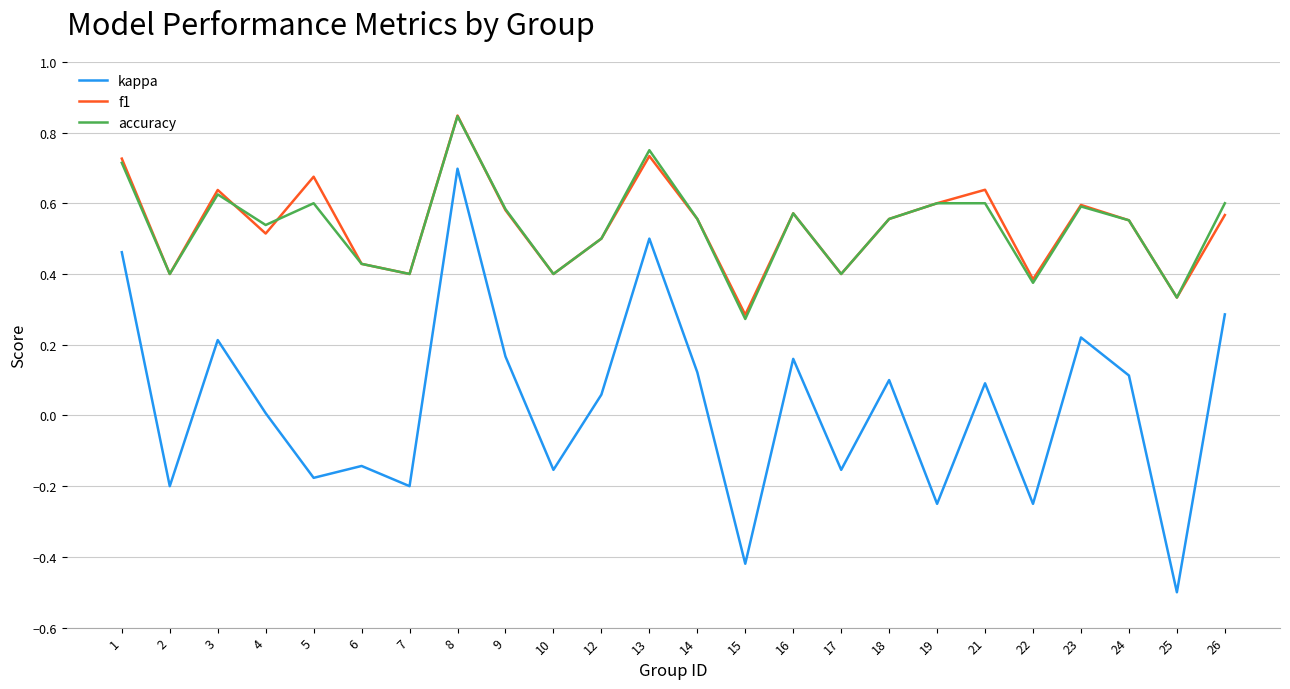

Does the chart have visible grid lines?

Yes